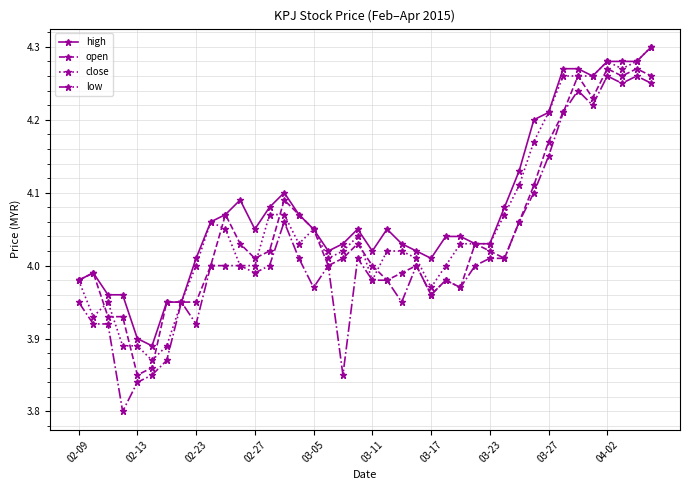

Which series has the largest range (max minus min)?

low